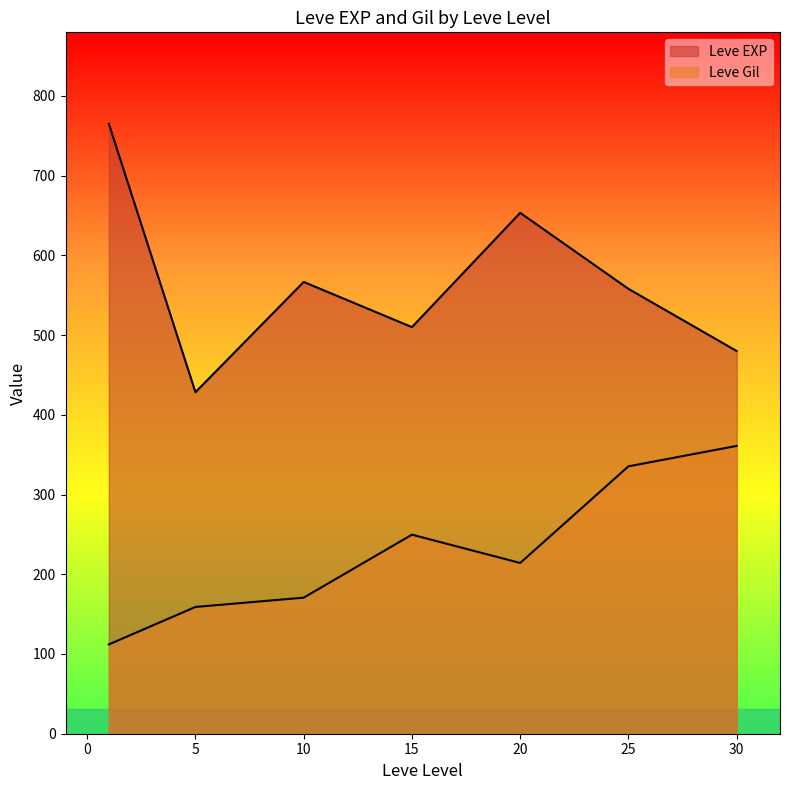

How many lines are shown in the chart?

2